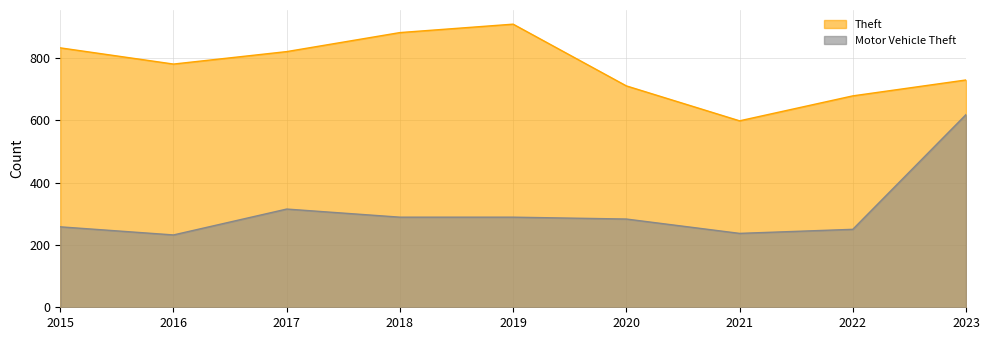

What is the value of the Theft point at the 8th from the left?

678